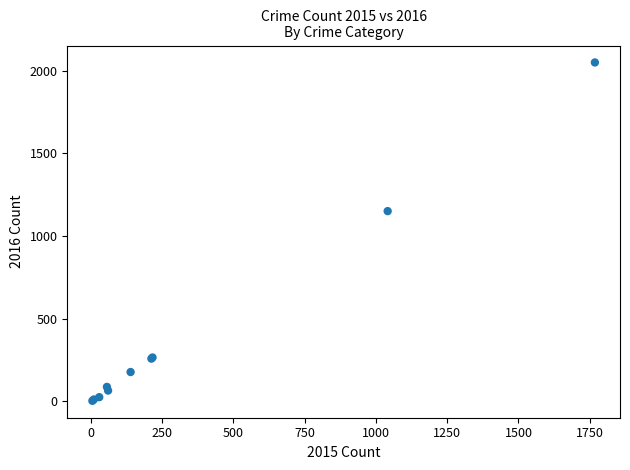

What Y value in the scatter plot is closest to 1027?

1151